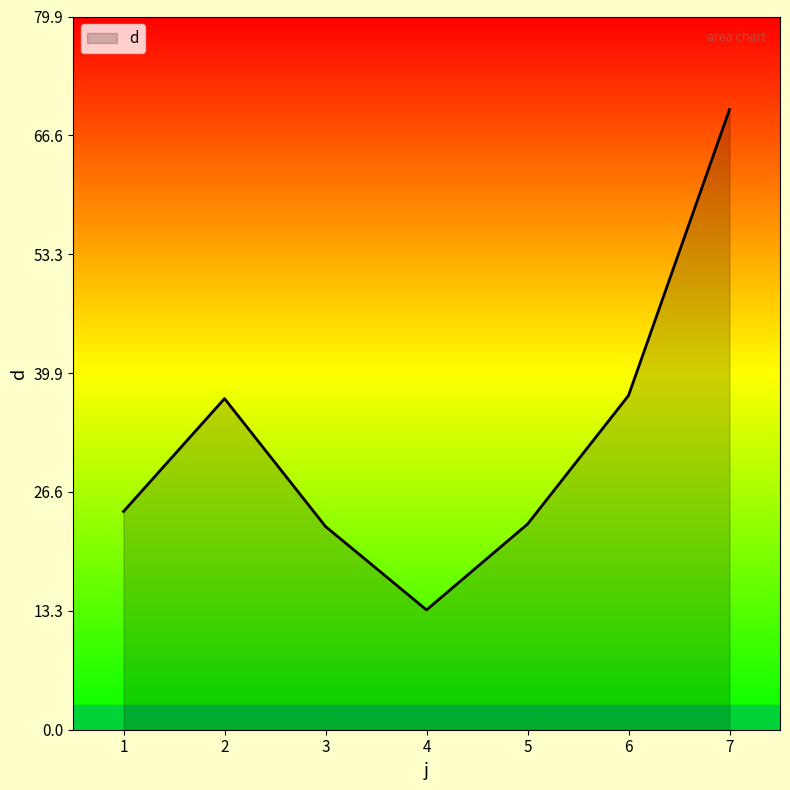

At which category does the data reach its first local valley?

4